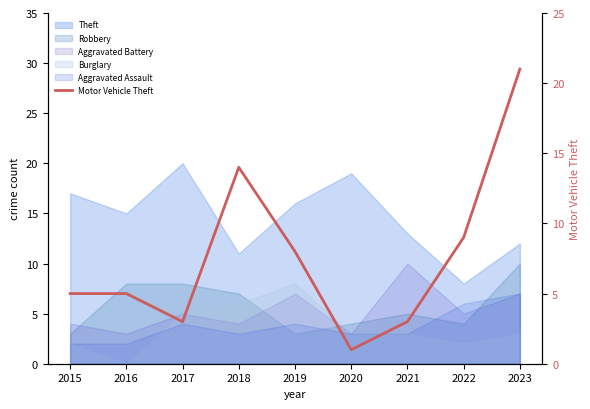

Reading left to right, what are all the values shown in this chart?

5	5	3	14	8	1	3	9	21